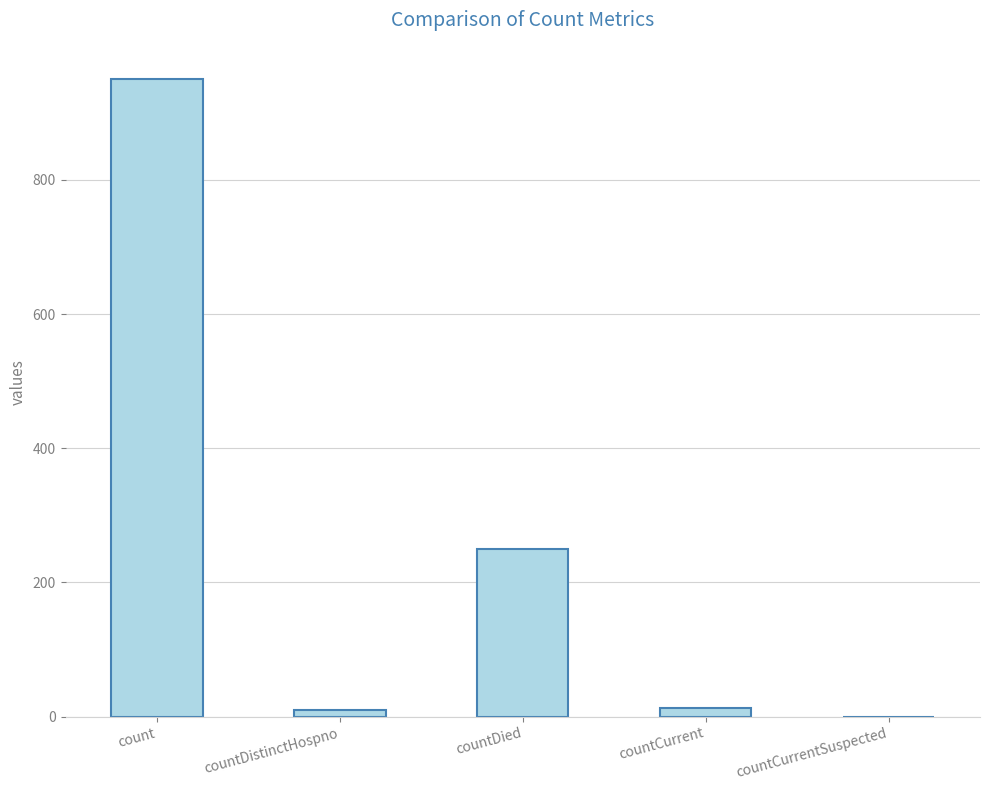

True or false: the data shows 10 at countDistinctHospno.

True